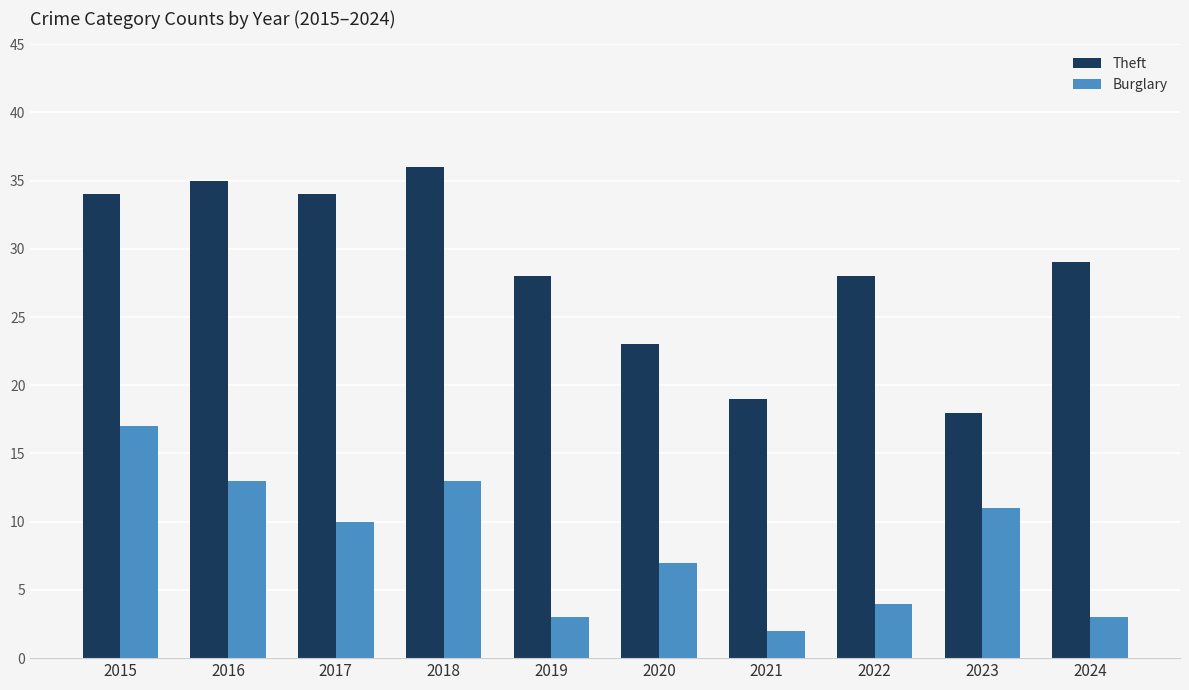

Which category has the highest value across all series?

2018